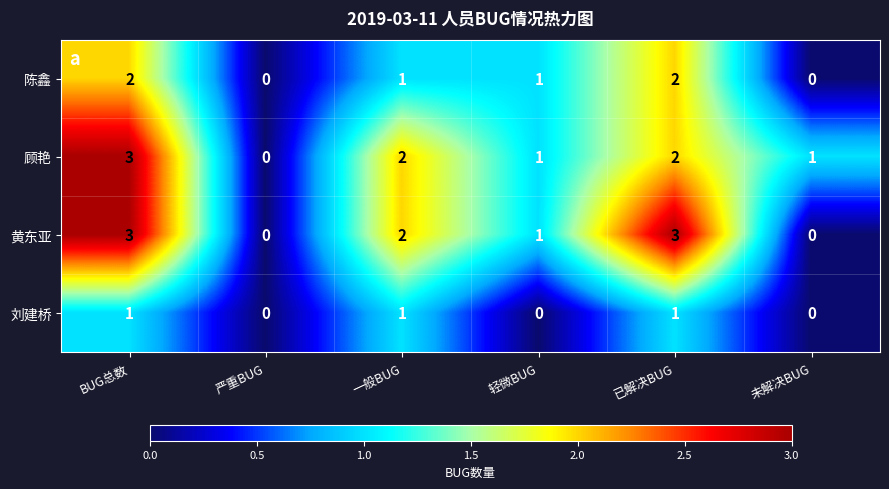

Is it true that 刘建桥 equals 2 at 已解决BUG?

False